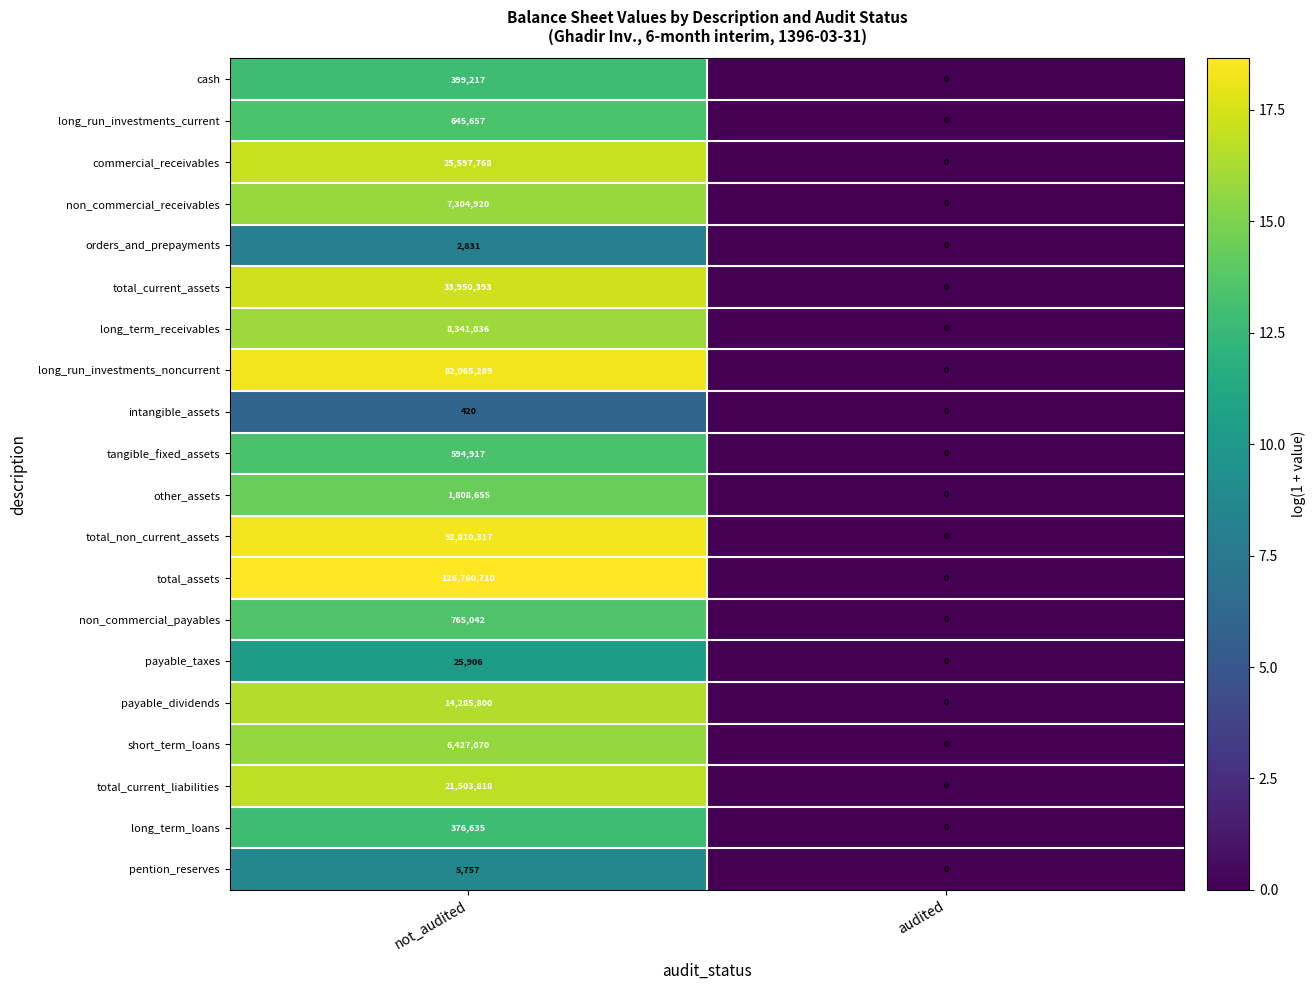

Is the value of total_current_liabilities at not_audited greater than the value of total_assets at not_audited?

No